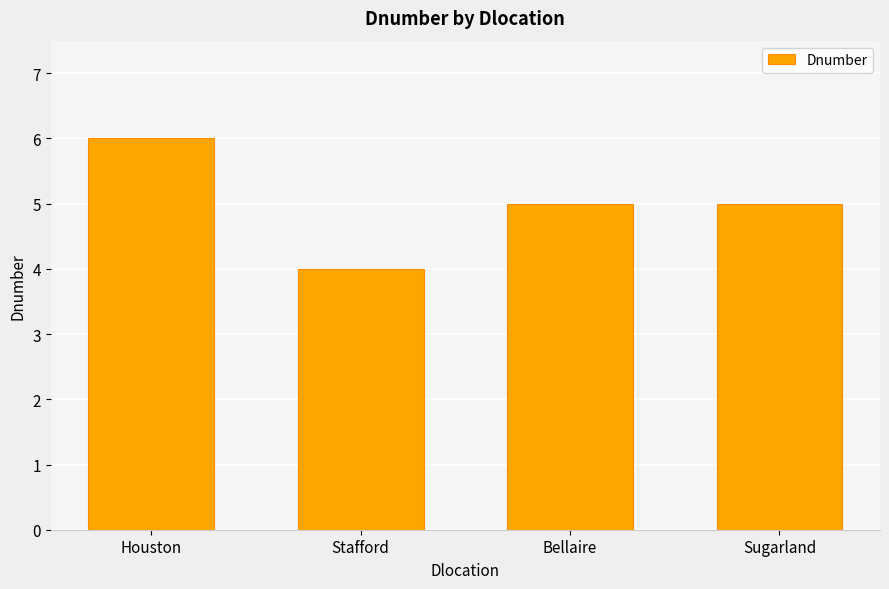

What is the sum of the values at Stafford and Houston?

10